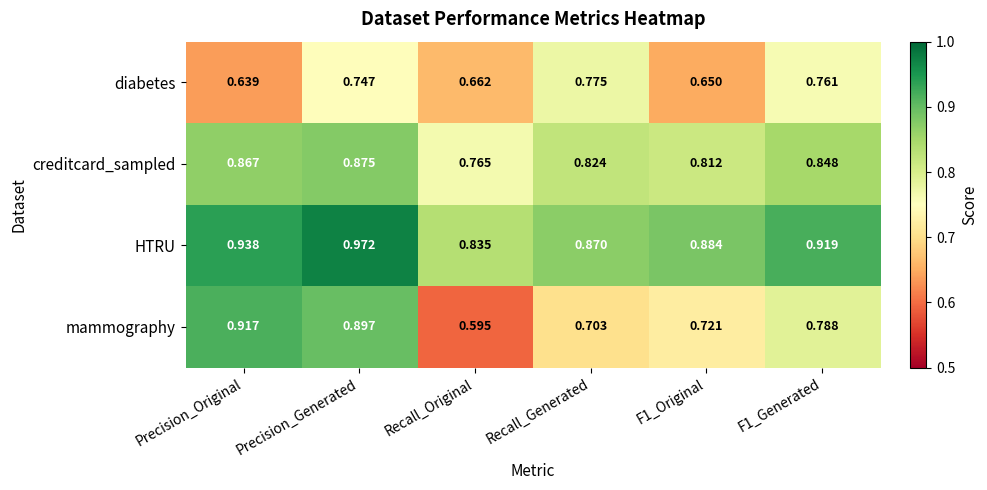

Where is diabetes nearest to the value 0?

Precision_Original